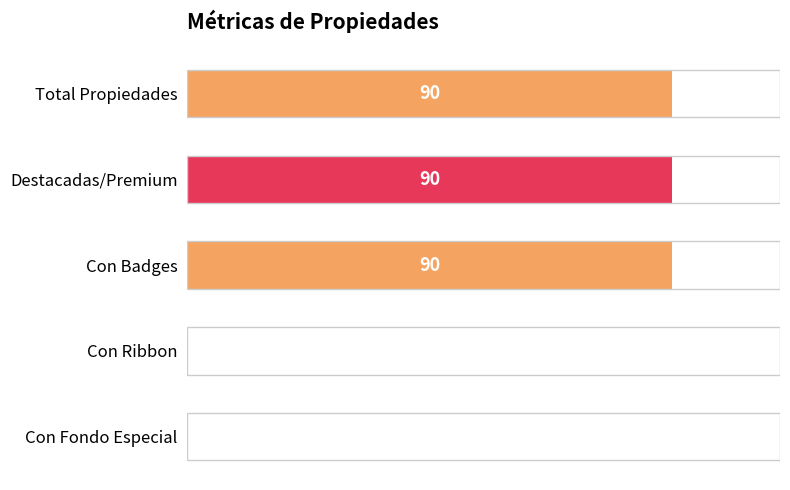

Are the bars horizontal?

Yes